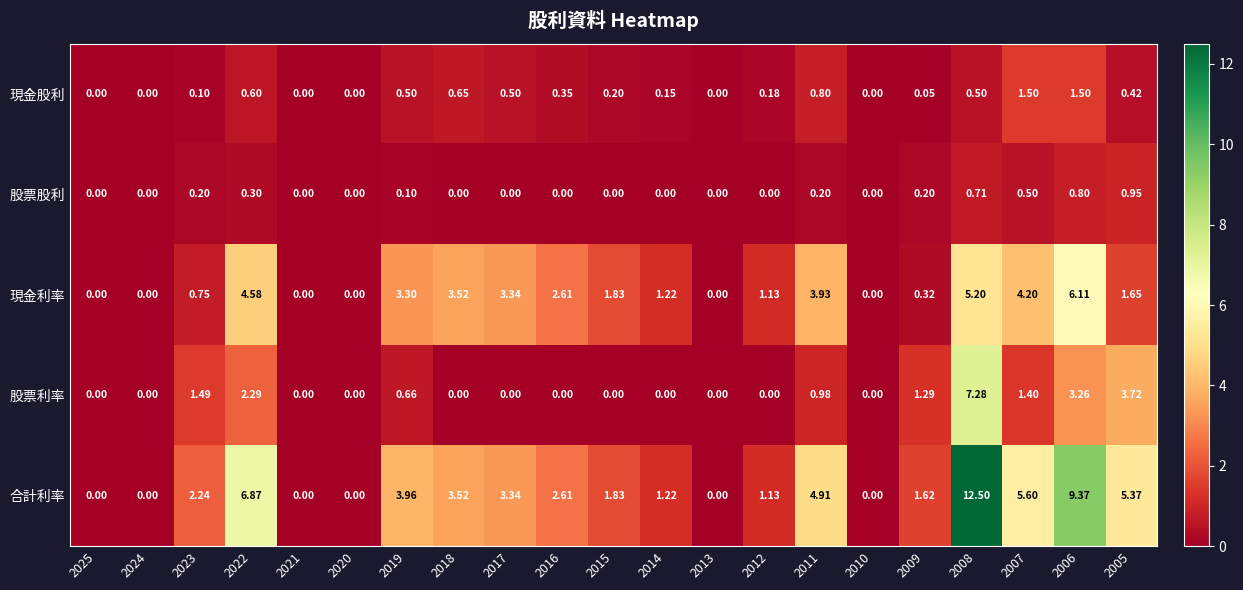

Rank the series at 2022 from lowest to highest value.

股票股利, 現金股利, 股票利率, 現金利率, 合計利率